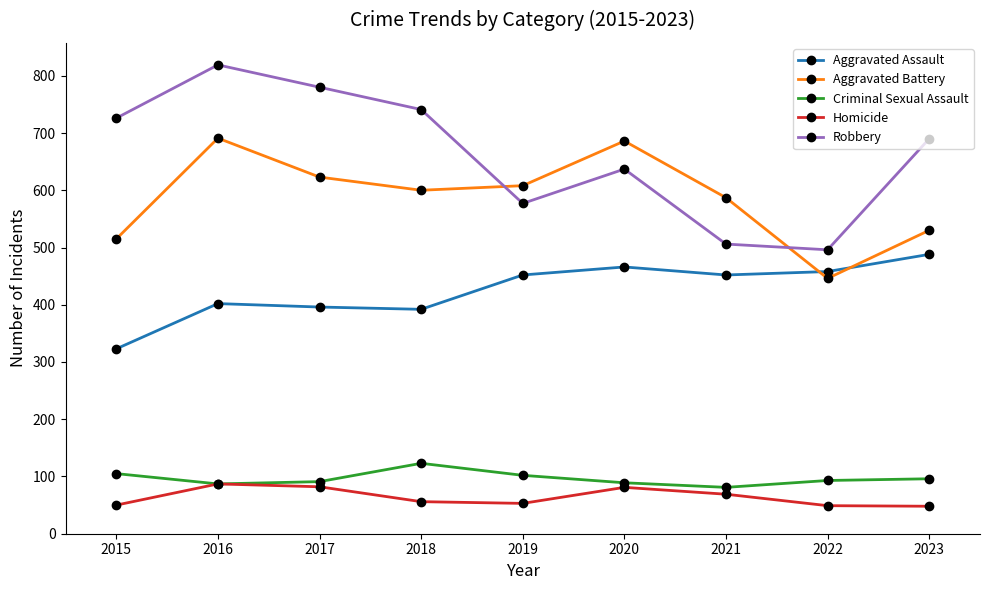

What are all the series names shown in the legend?

Aggravated Assault, Aggravated Battery, Criminal Sexual Assault, Homicide, Robbery